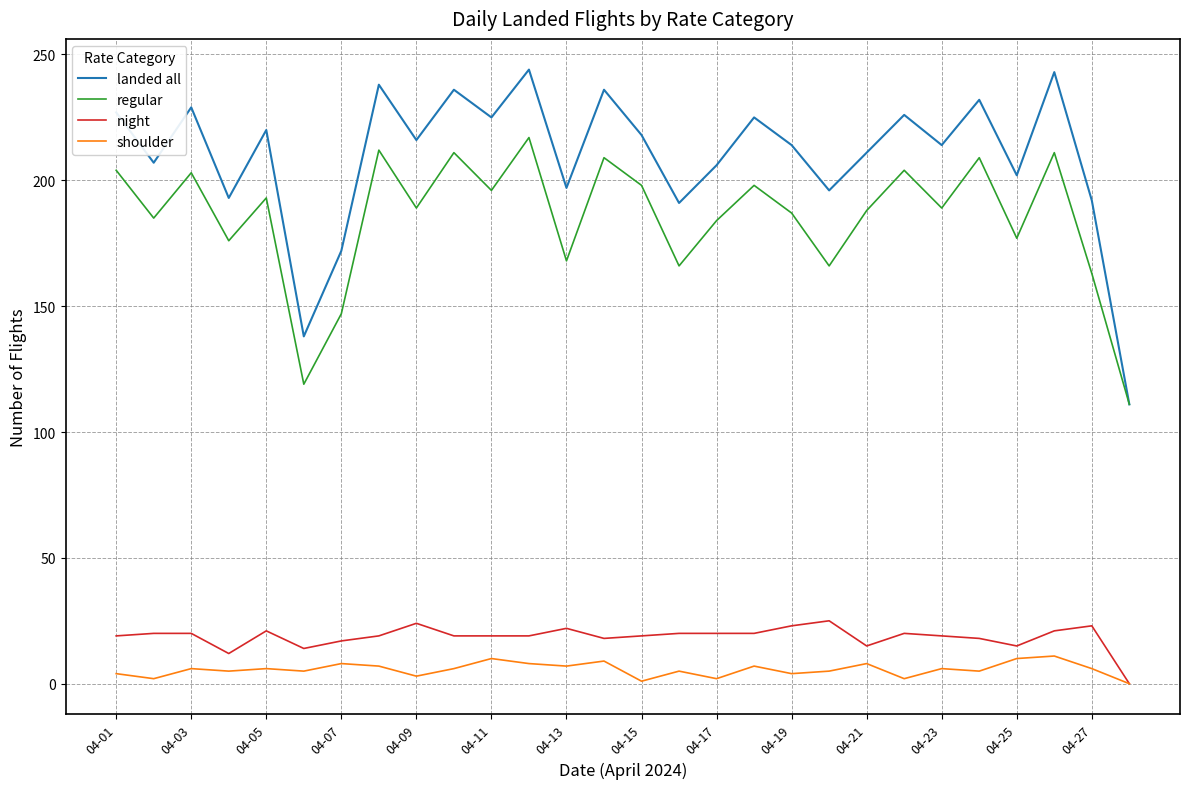

What is the highest value of the landed all series?

244